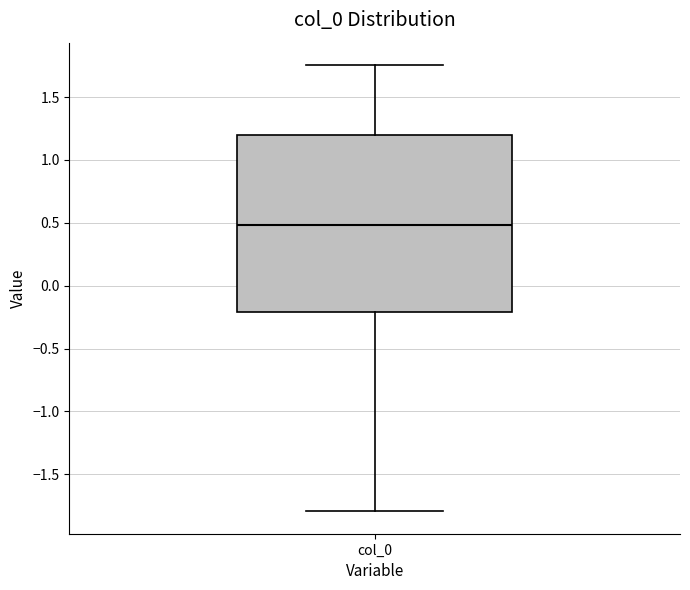

Where is the lower edge of the box for col_0 on the y-axis? The values are not printed on the chart, so give them approximately, as read against the axis.

-0.20